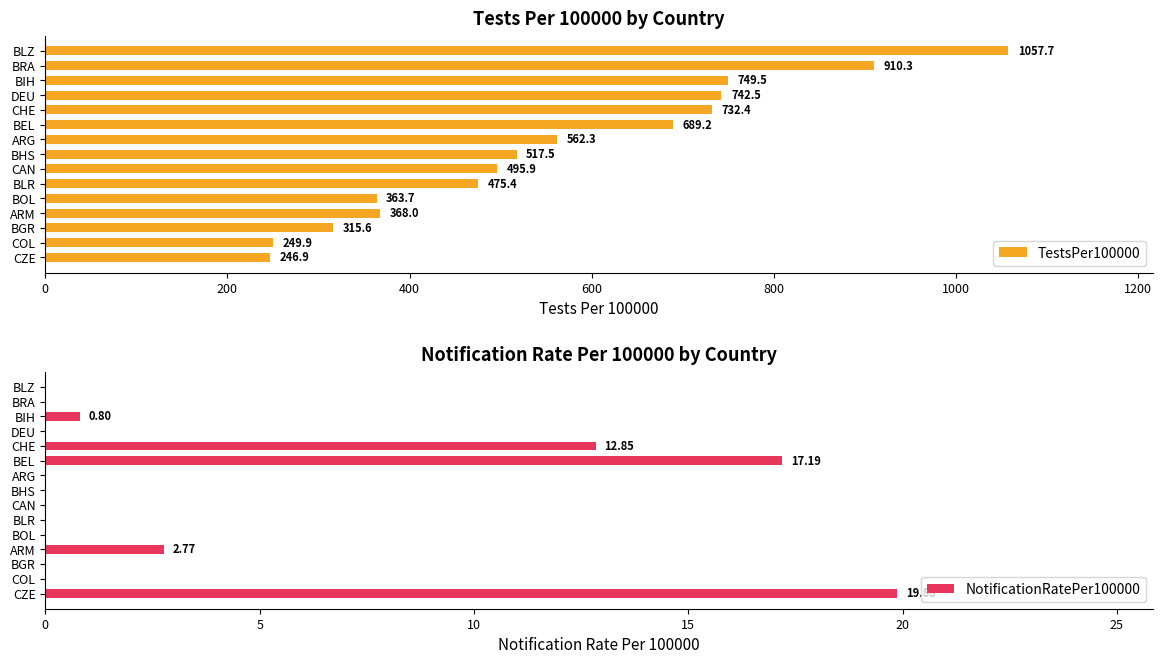

Which series has the largest total across all categories?

TestsPer100000